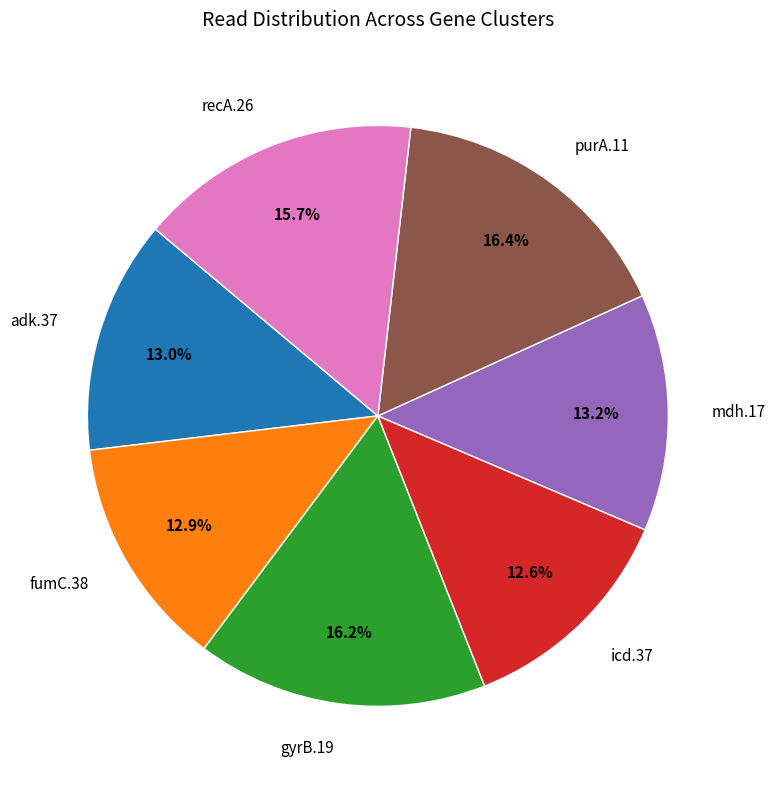

To the nearest percent, what is the average slice percentage?

14%